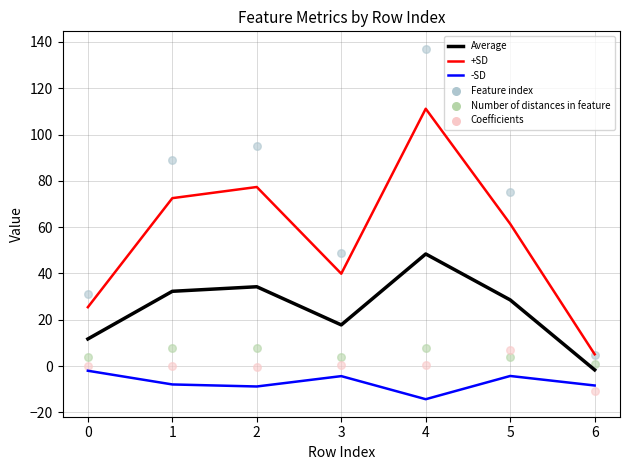

True or false: +SD and Average intersect in this chart.

False